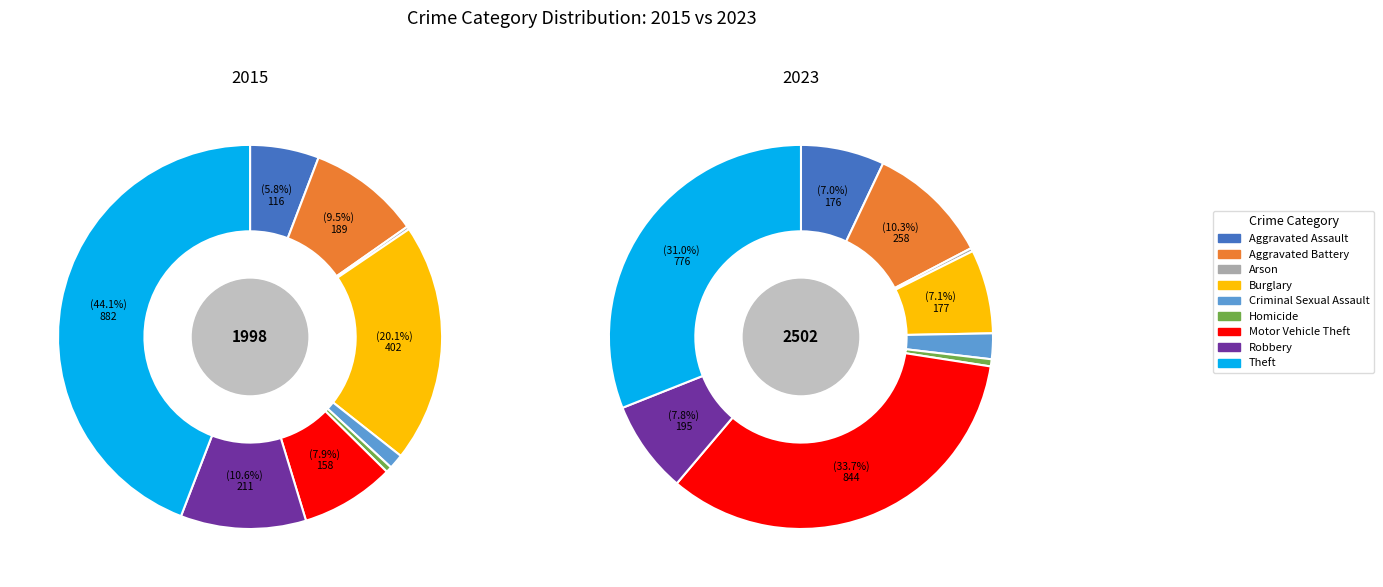

To the nearest percent, what is the difference between the Aggravated Battery and Aggravated Assault slice percentages?

3%